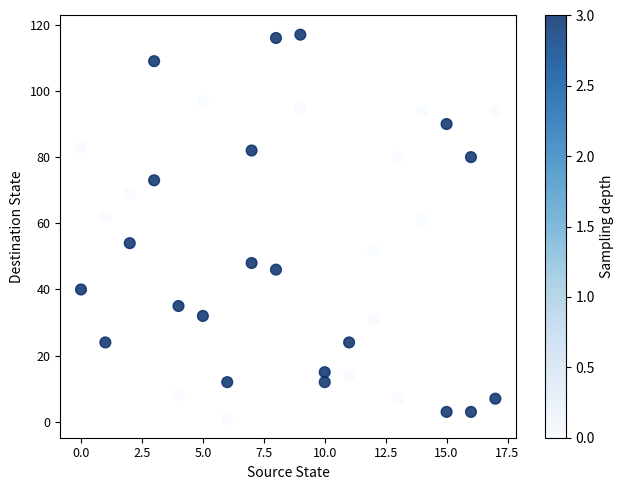

What is the range of Y values (max minus min)?

116